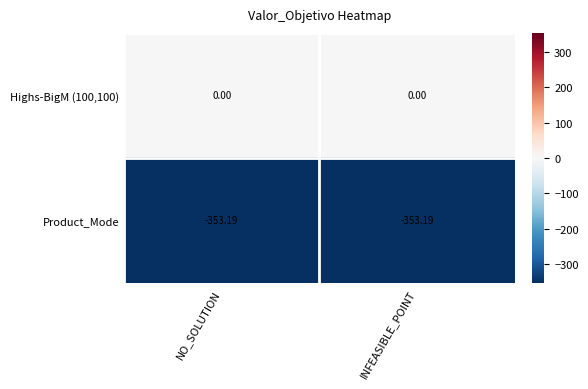

List the series in order of their peak value, lowest first.

Product_Mode, Highs-BigM (100,100)